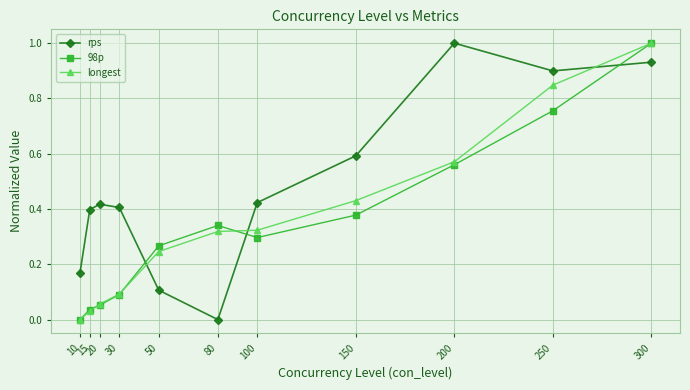

What is the maximum value shown in the chart?

1.0